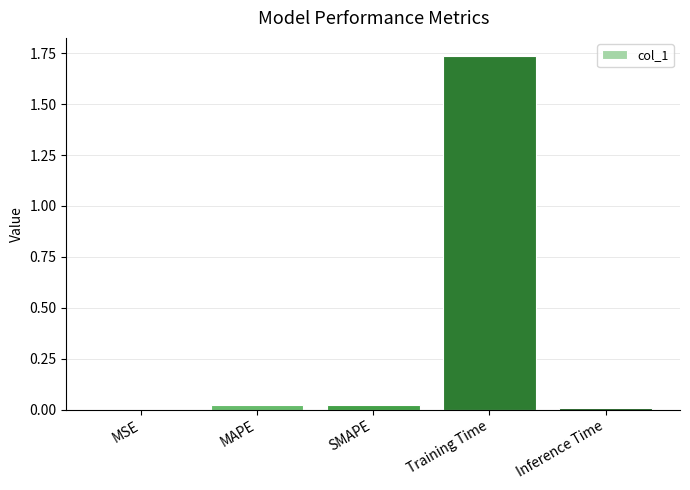

At which category does the chart reach its peak across all series?

Training Time